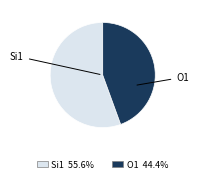

Count the number of slices in the pie.

2